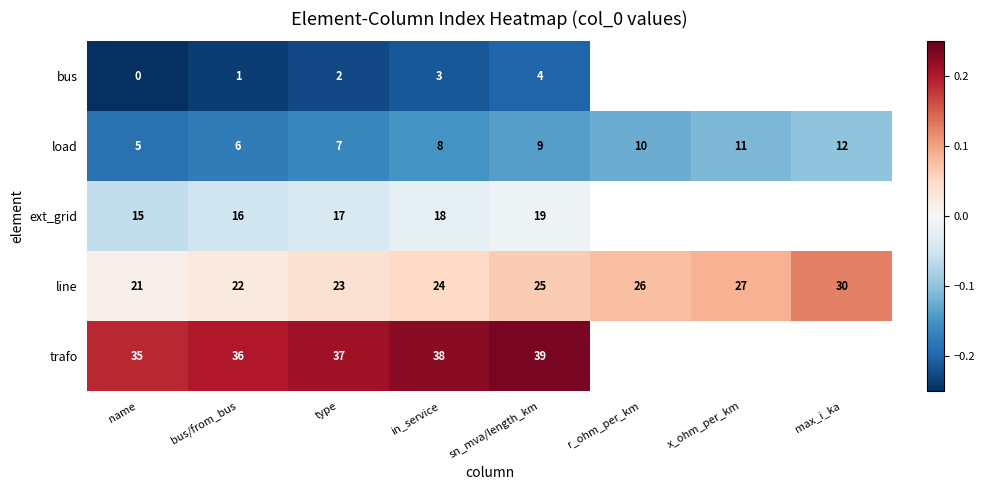

What is the maximum value shown in the chart?

0.2